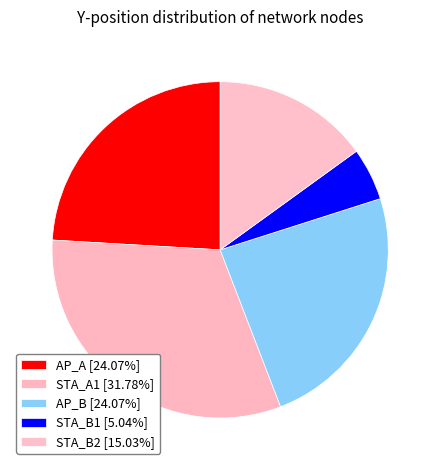

What is the change in value from AP_B to STA_B1?

-3.0